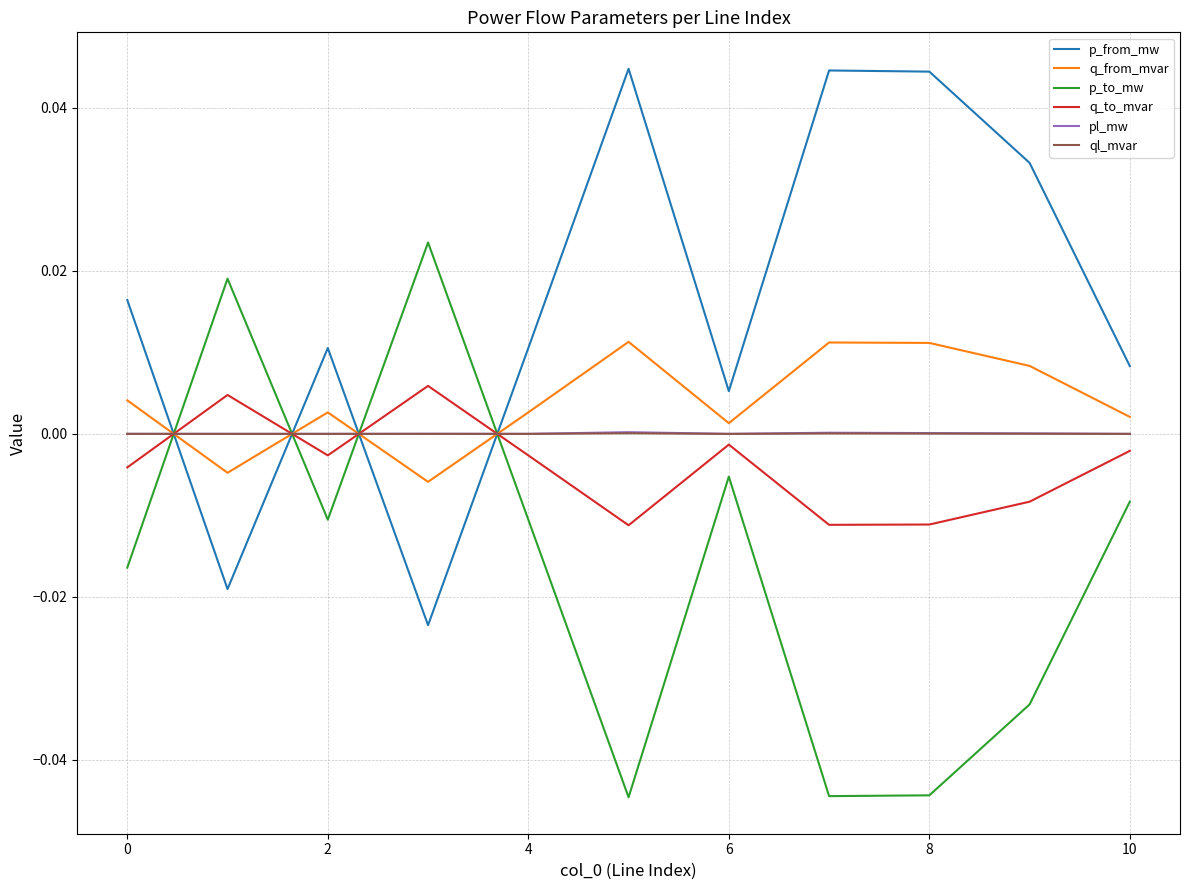

In pl_mw, how many points are higher than both neighbors (excluding endpoints)?

3